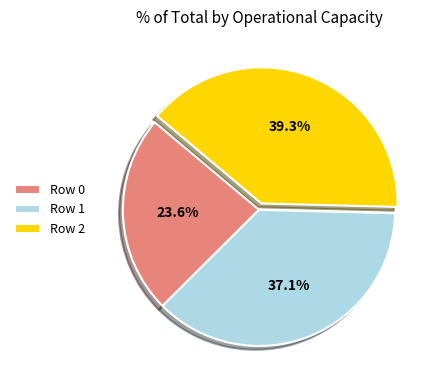

Is it true that Row 2 is 34% of the pie?

False